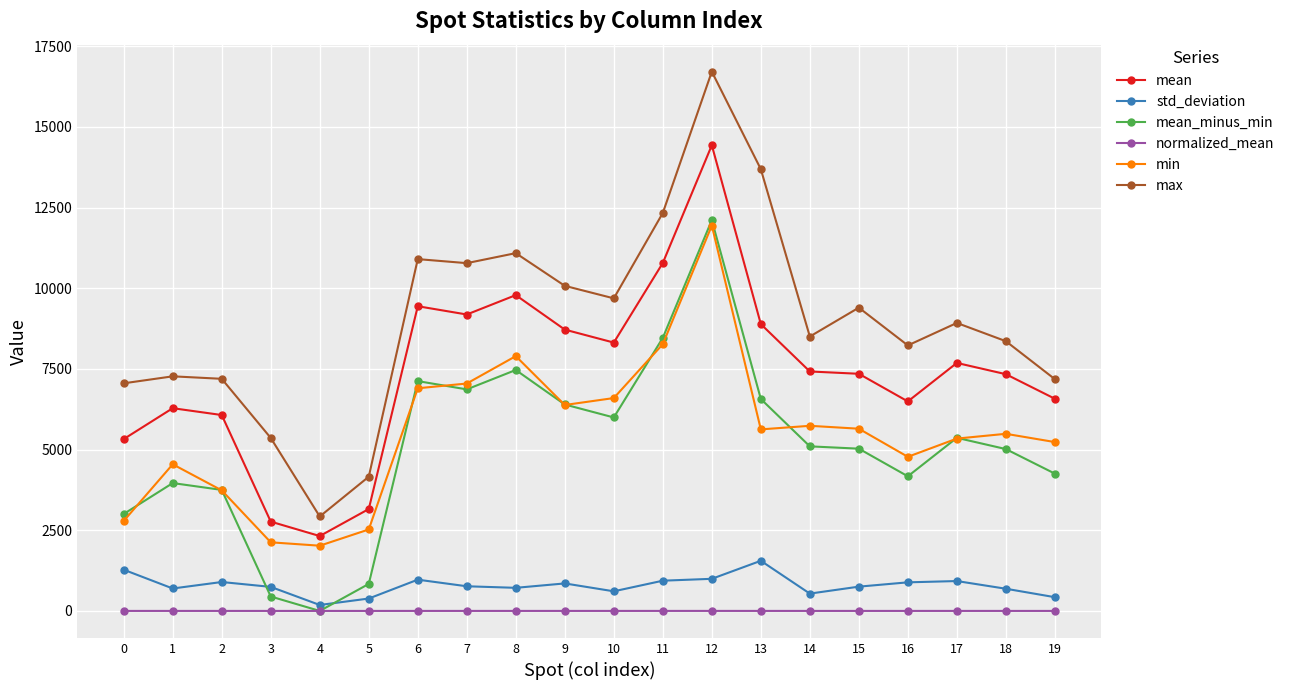

Is it true that max equals 21839.7 at 11?

False